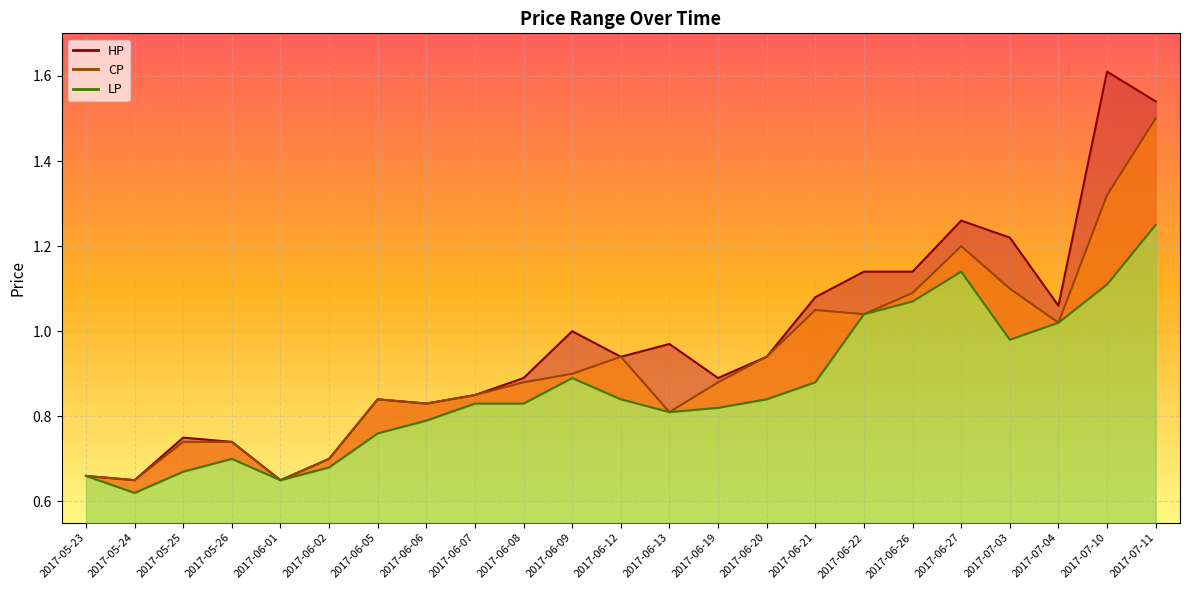

What is the label of the 22nd point from the left?

2017-07-10